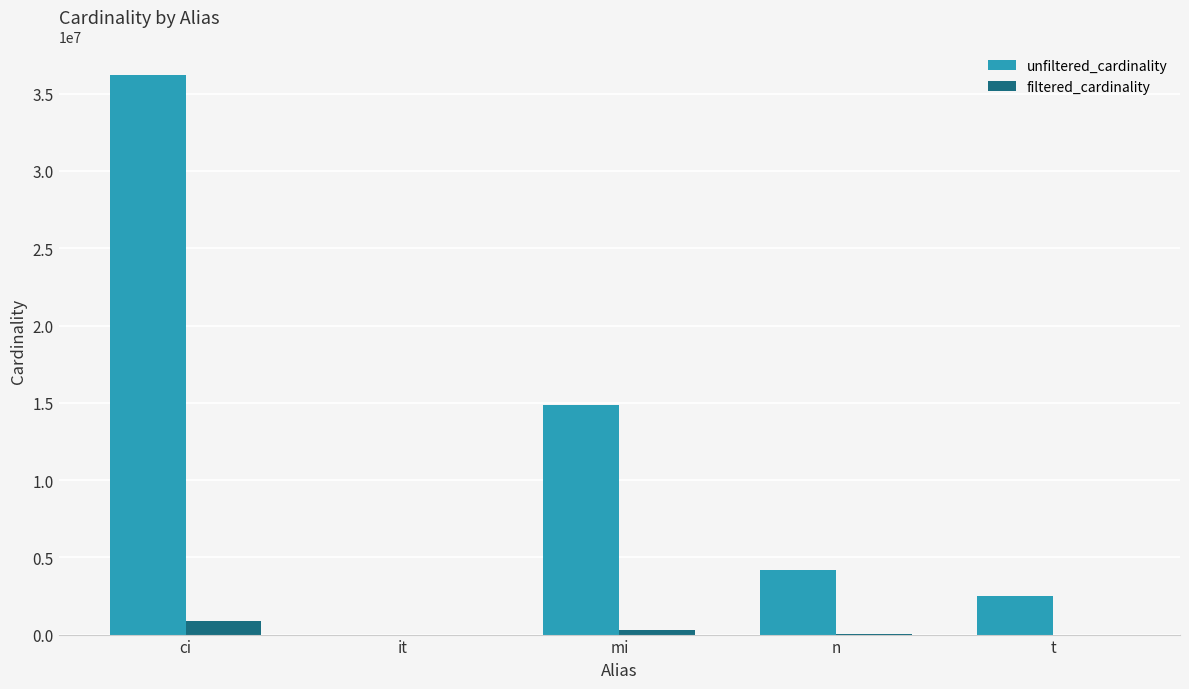

At which category does the chart reach its peak across all series?

ci